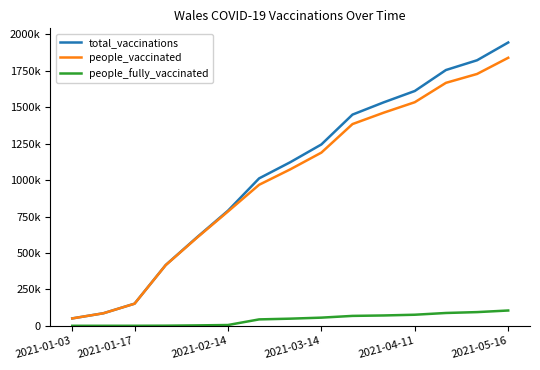

At which label is total_vaccinations closest to 997891?

6